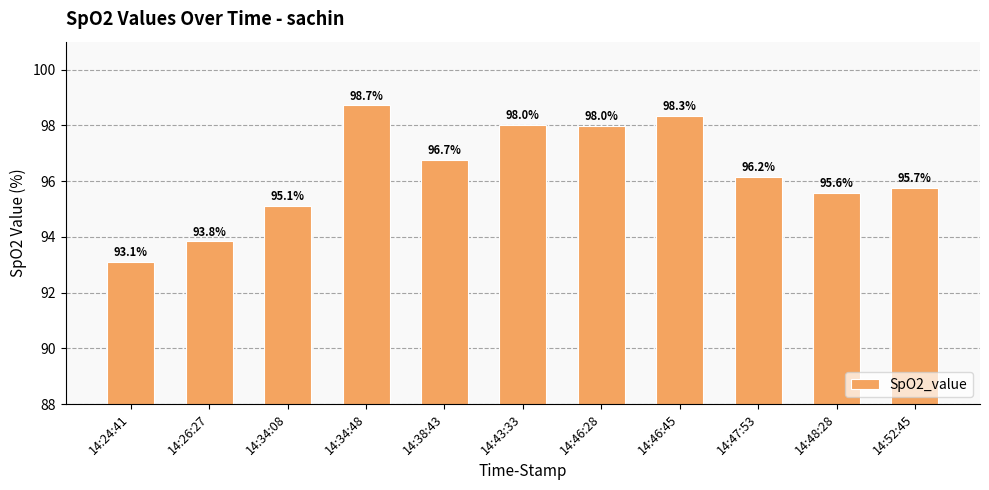

Reading right to left, list all the values displayed in this chart.

14:52:45=95.7	14:48:28=95.6	14:47:53=96.2	14:46:45=98.3	14:46:28=98.0	14:43:33=98.0	14:38:43=96.7	14:34:48=98.7	14:34:08=95.1	14:26:27=93.8	14:24:41=93.1